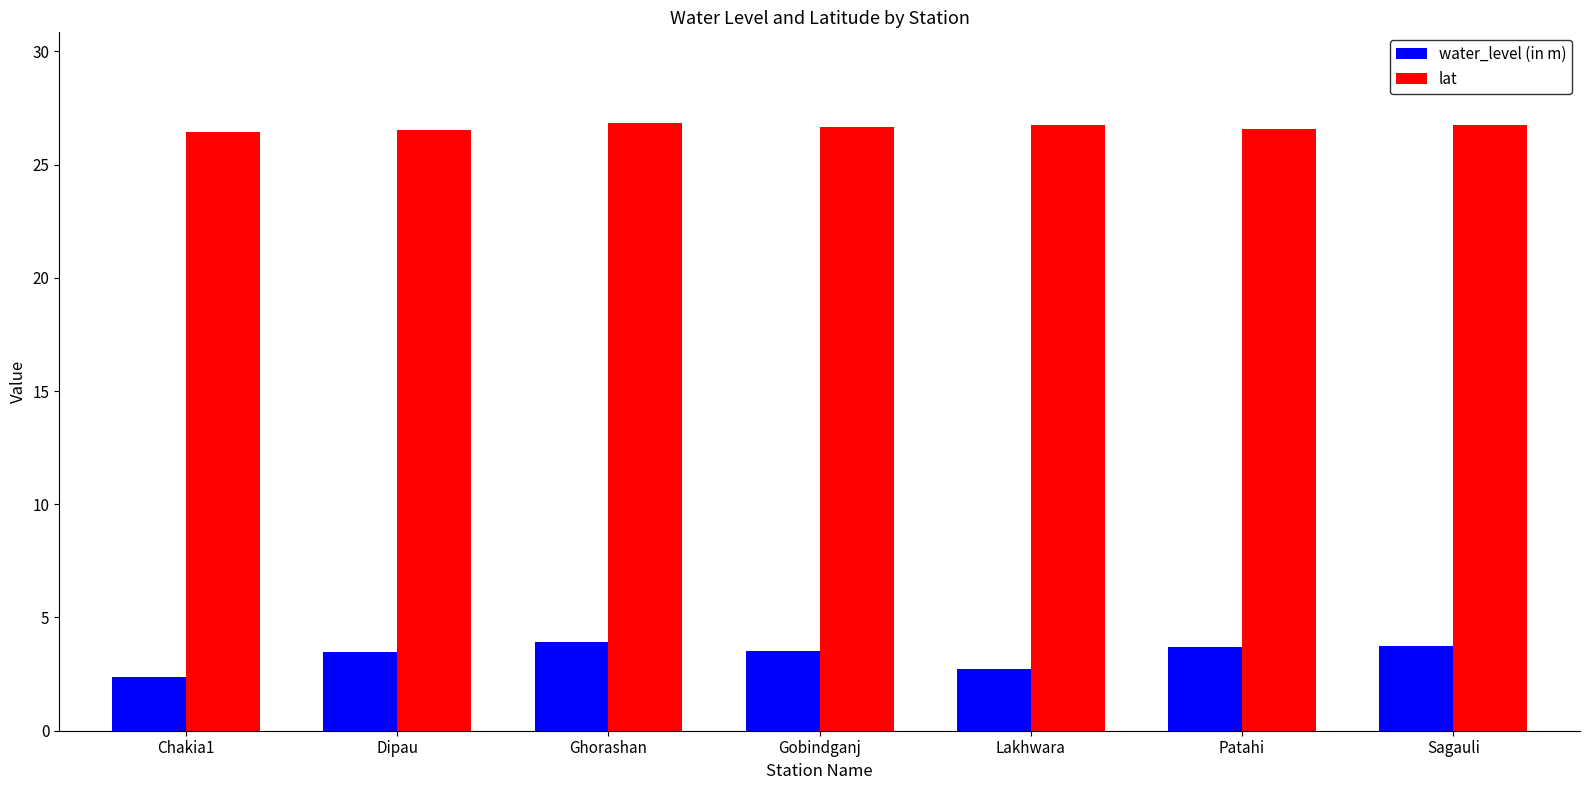

True or false: water_level (in m) has a value of 1.9 at Gobindganj.

False